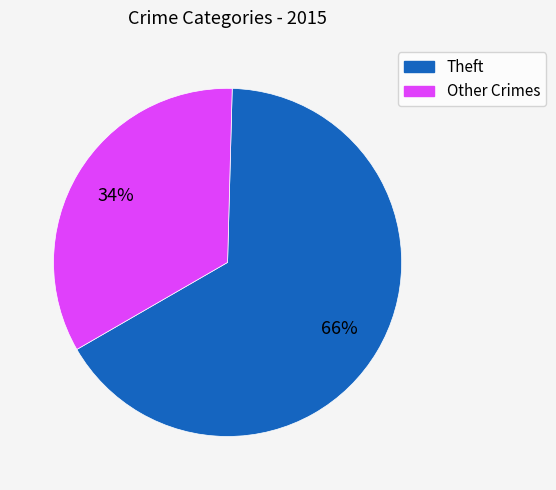

Count the number of slices in the pie.

2